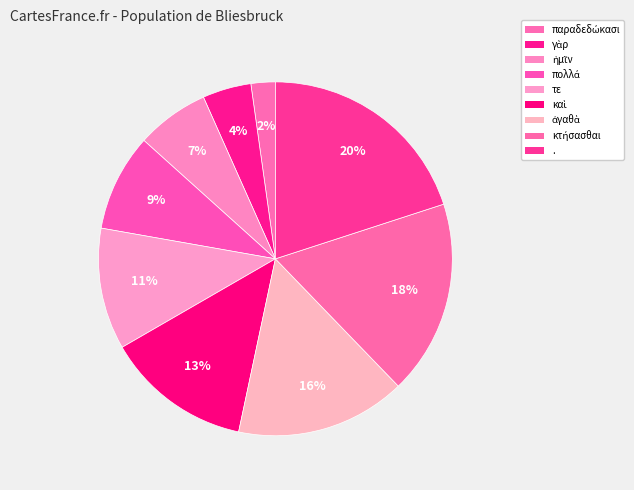

How many segments does this pie chart have?

9